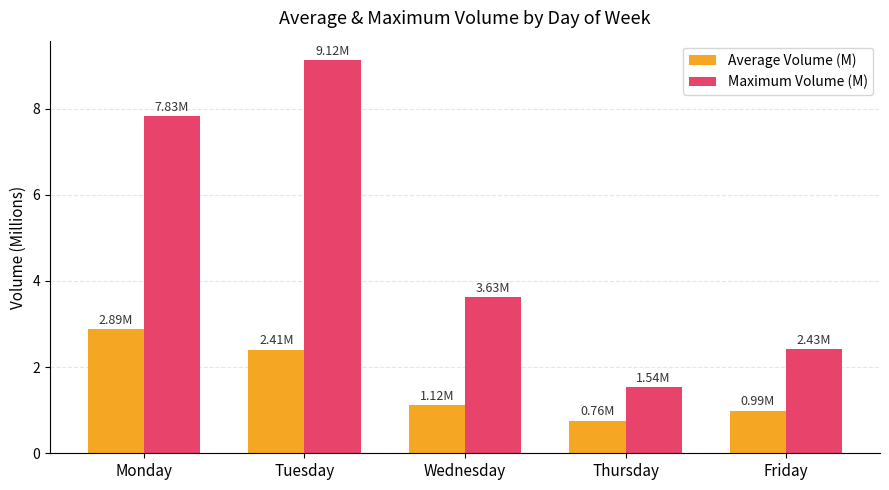

Does the chart contain stacked bars?

No